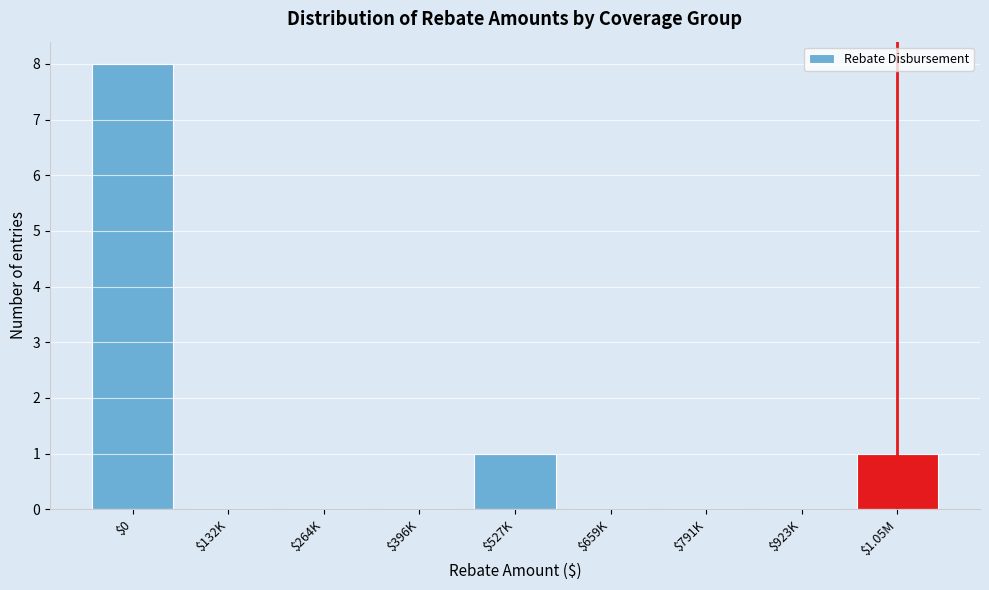

At which category does the chart reach its peak across all series?

$0